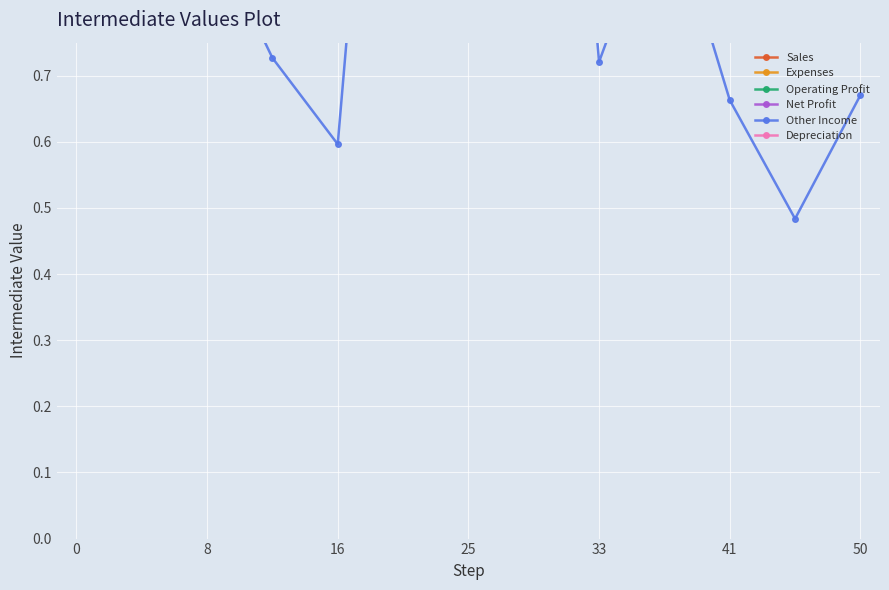

The value of Depreciation at 9 is 5.1. True or false?

False